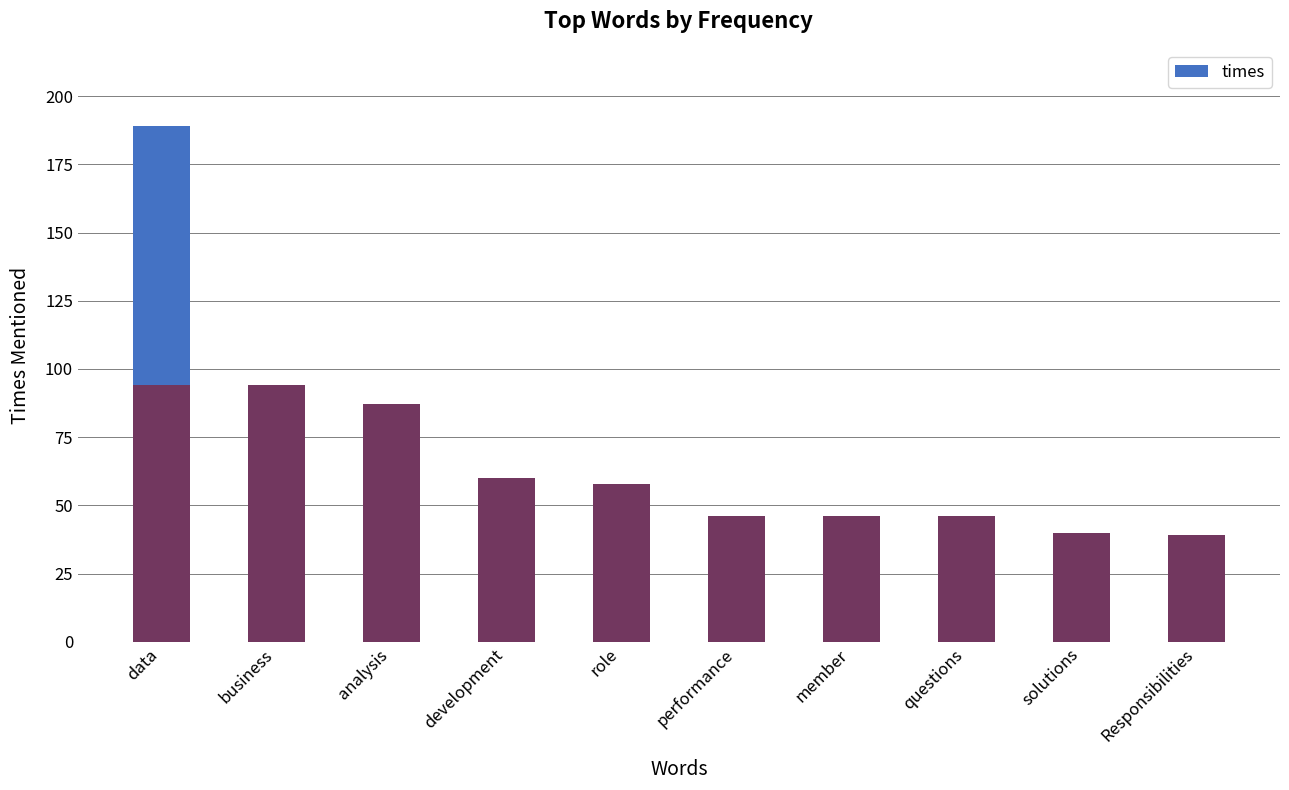

What is the difference between the maximum and minimum values?

150